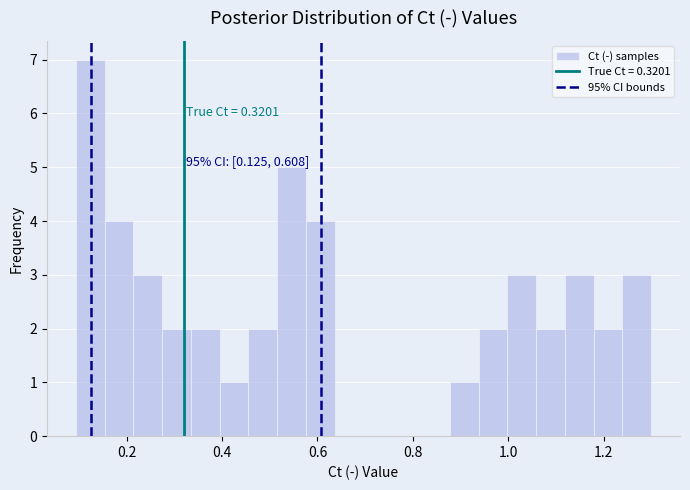

Around what value on the x-axis is the tallest bar? Give the approximate position of its centre, as read against the axis.

0.12